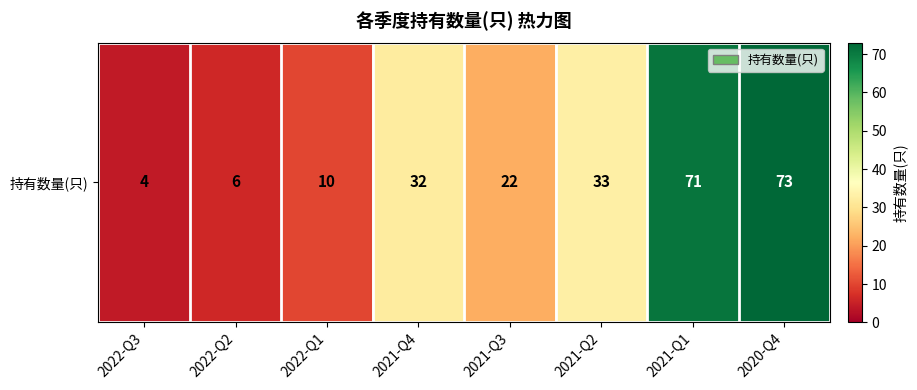

What is the sum of all values?

251